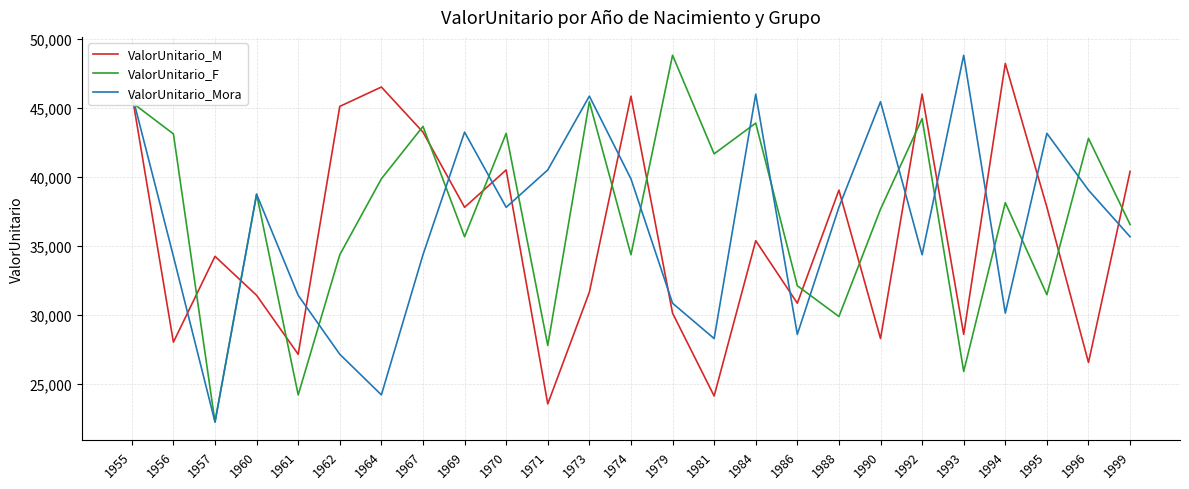

Which series changed the most between 1956 and 1967?

ValorUnitario_M